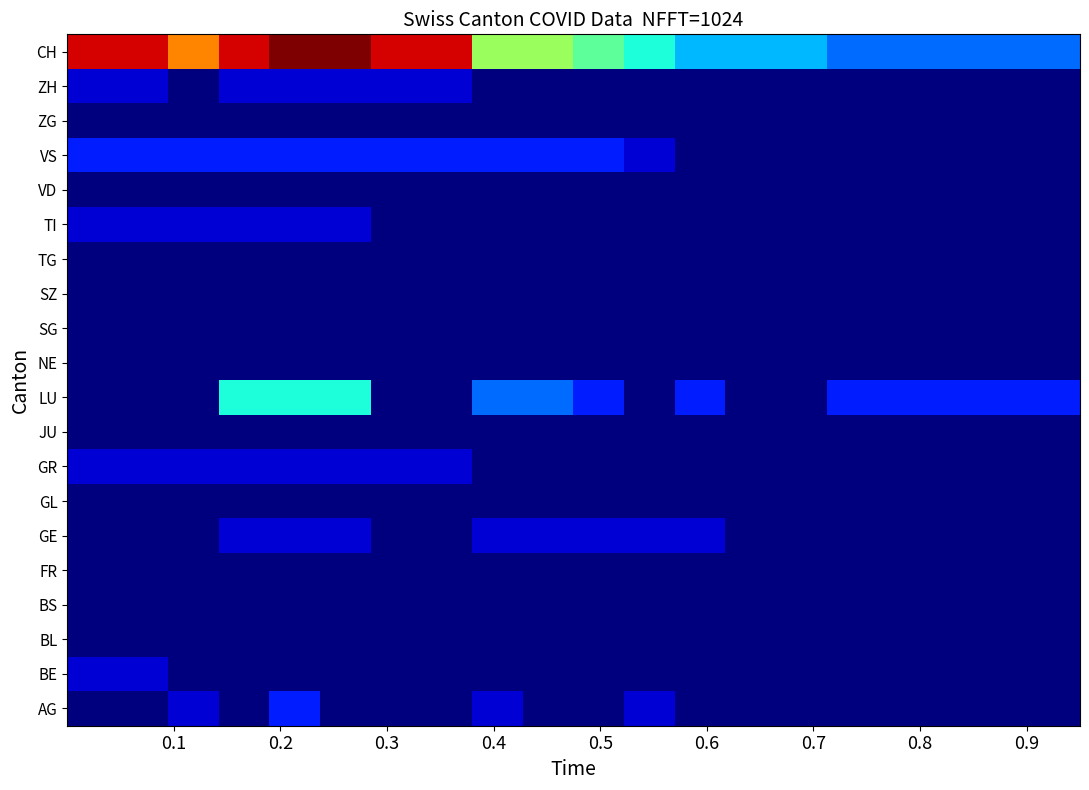

What is the greatest value displayed?

13